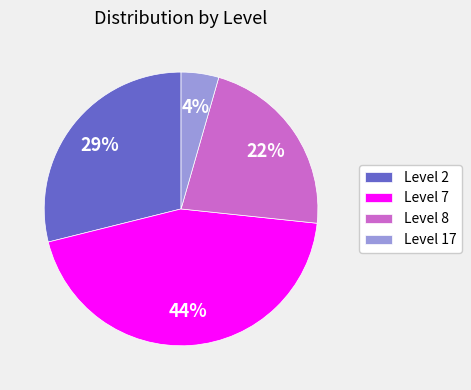

Combined, do Level 2 and Level 17 account for over 50%?

No